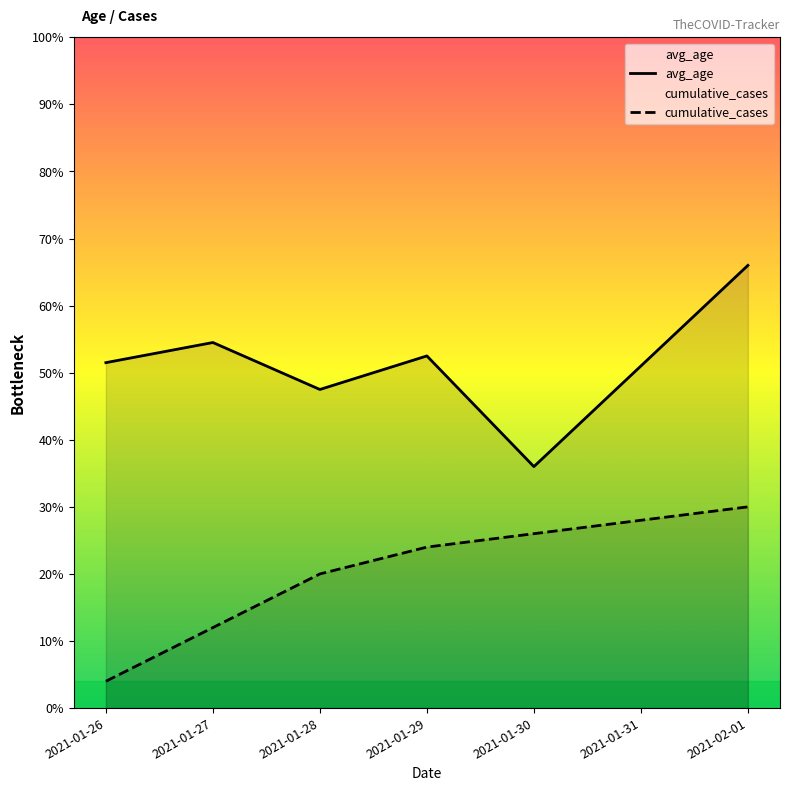

Which series has the largest range (max minus min)?

avg_age